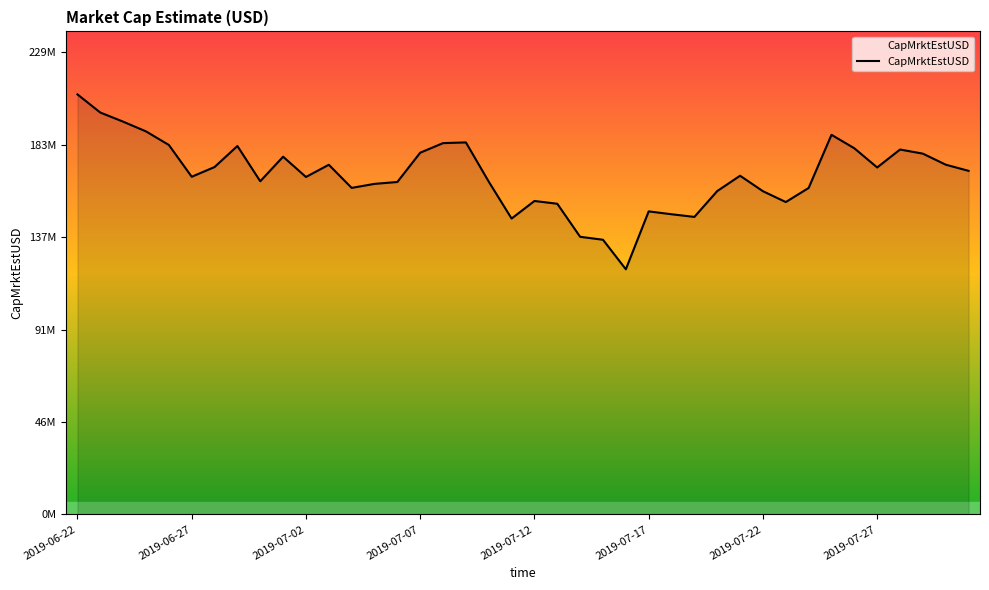

Where is the first local minimum?

2019-06-27